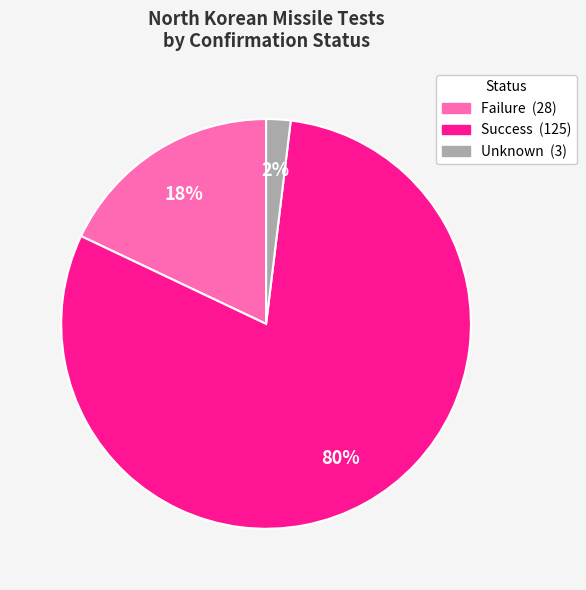

Is there a majority slice in this chart?

Yes